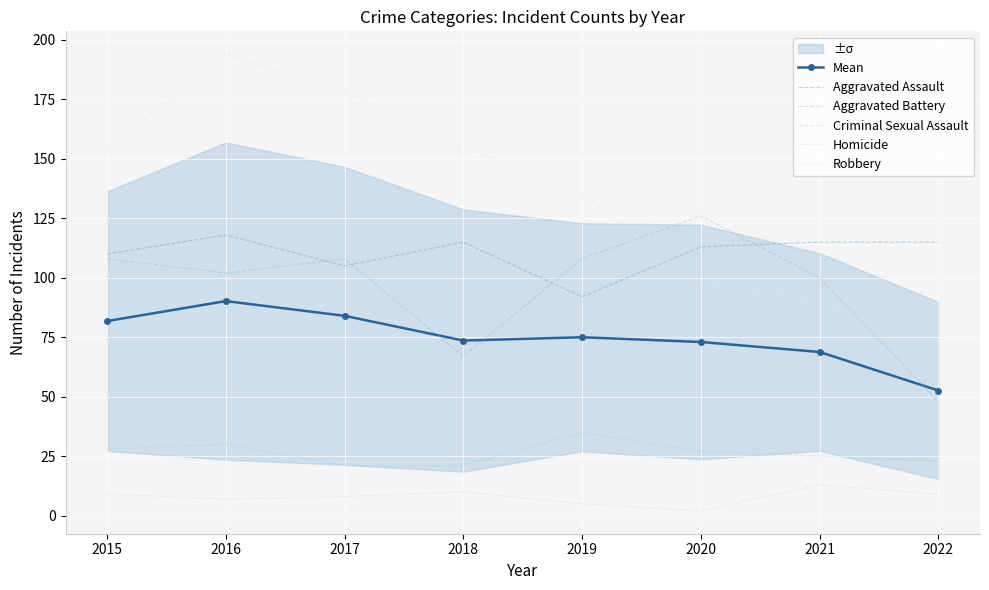

List the labels in order of Criminal Sexual Assault value, largest first.

2019, 2016, 2015, 2020, 2021, 2022, 2017, 2018